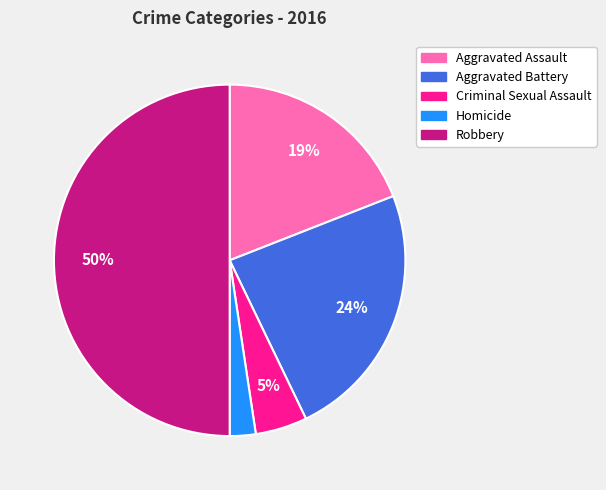

To the nearest percent, what portion does Criminal Sexual Assault represent?

5%